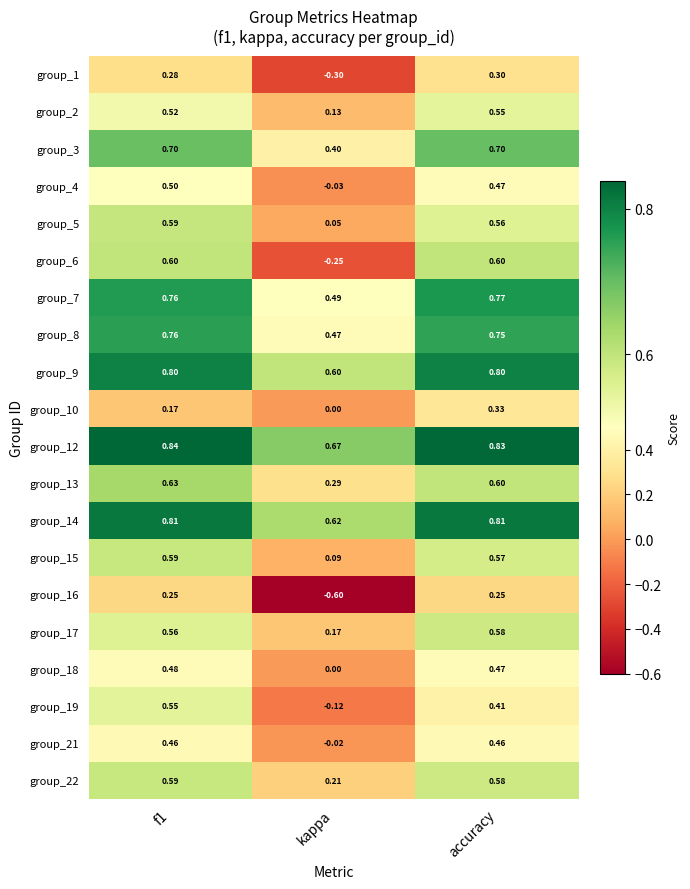

Which category has the lowest value across all series?

kappa